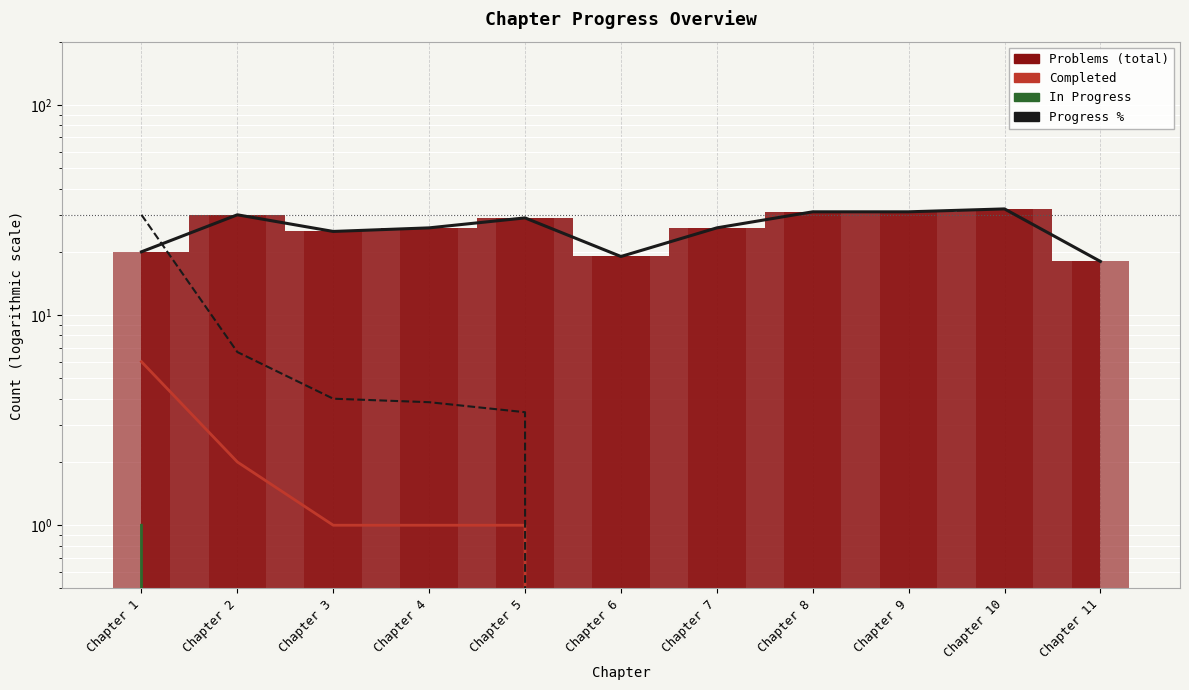

At Chapter 5, list the series in order from largest to smallest.

Problems (total), Progress %, Completed, In Progress